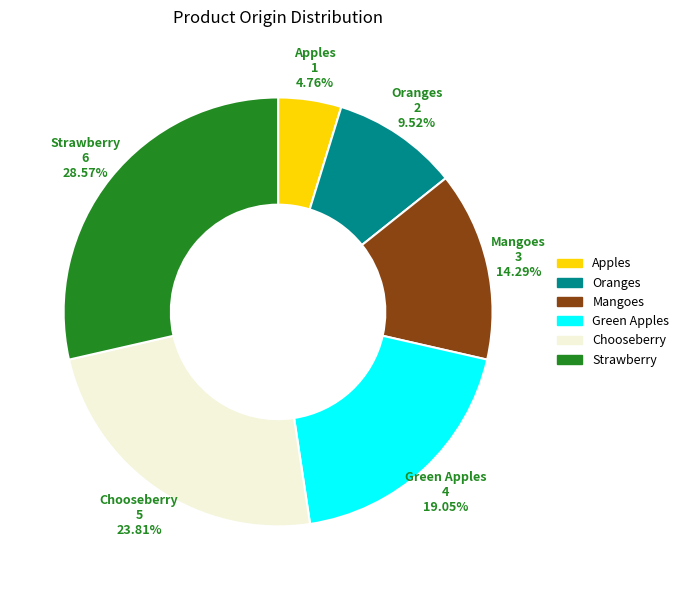

What percentage is the Apples slice, to the nearest percent?

5%